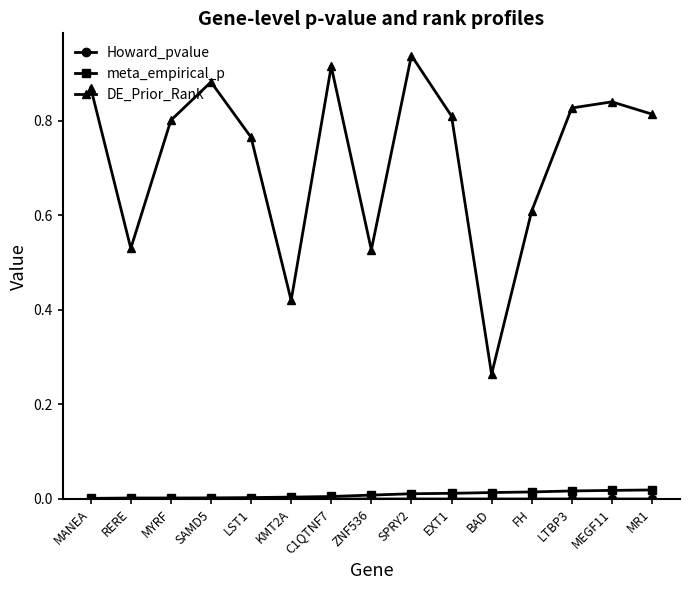

Which series has the largest range (max minus min)?

DE_Prior_Rank